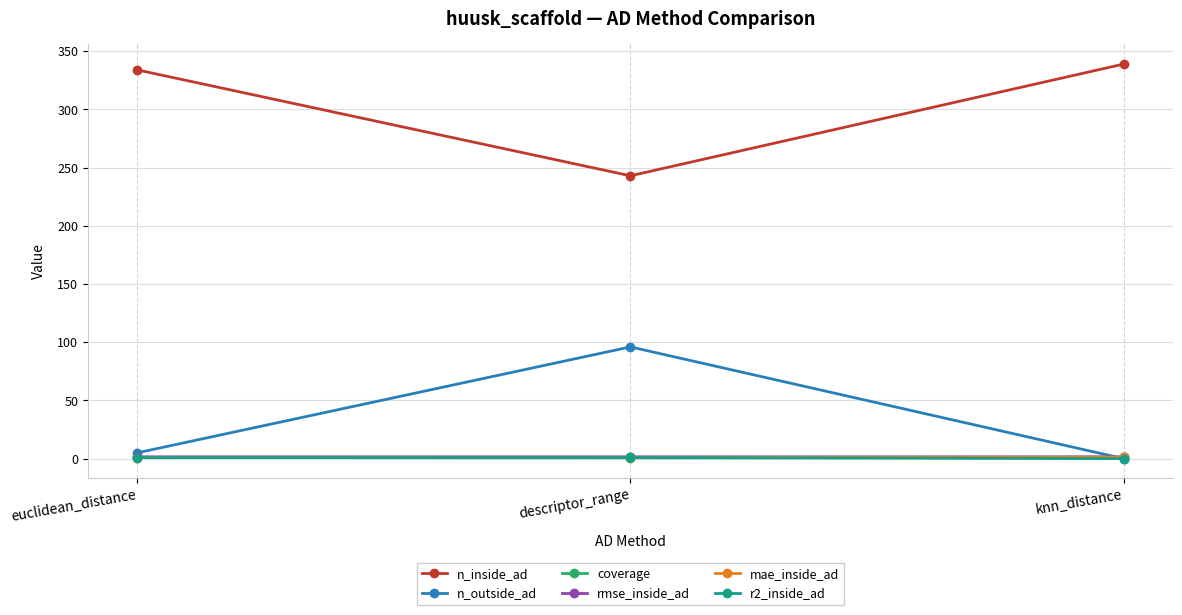

Where is n_outside_ad nearest to the value 48?

euclidean_distance